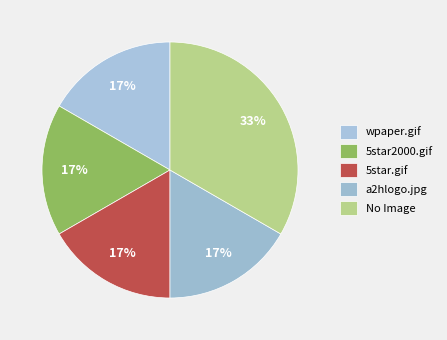

How many segments does this pie chart have?

5